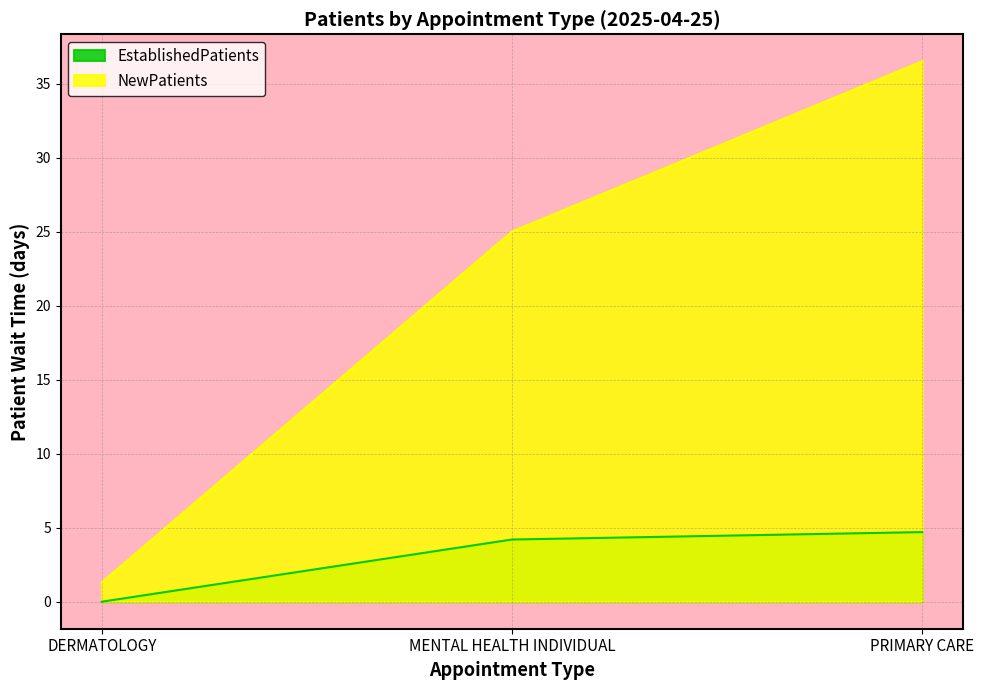

Which series has the largest total across all categories?

NewPatients